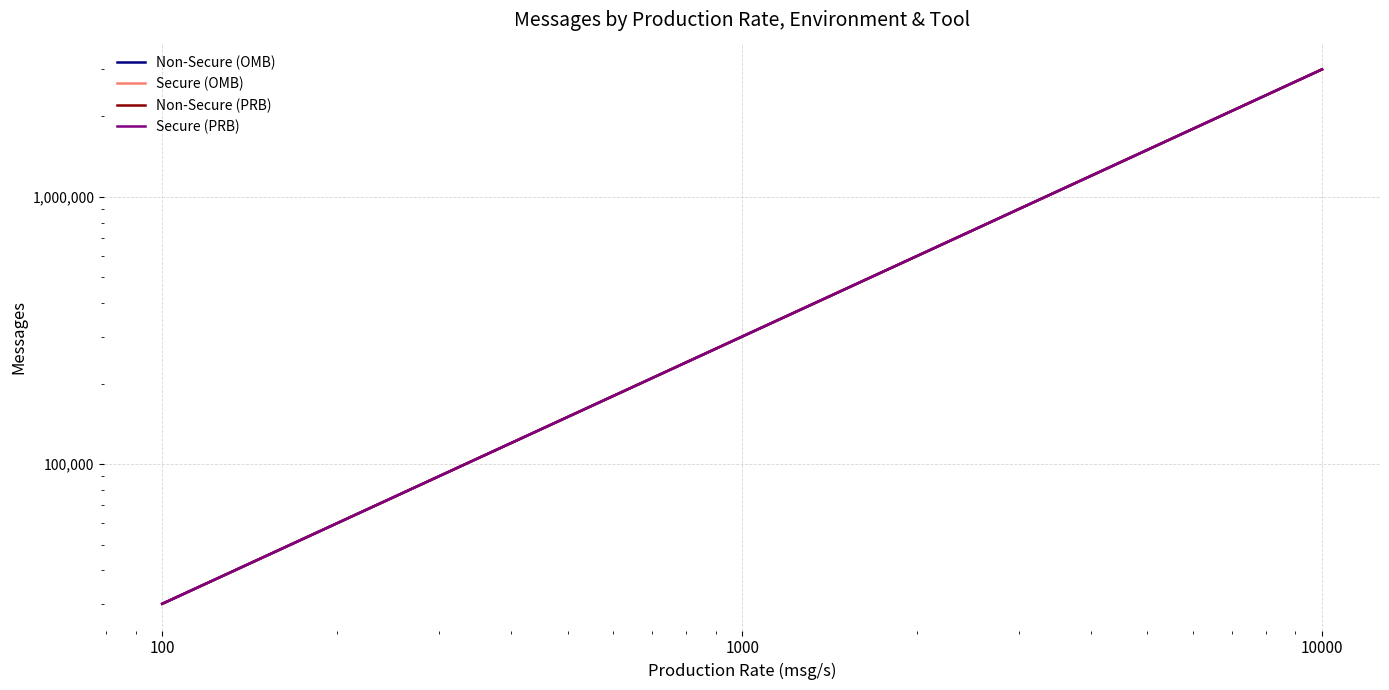

What is the value of the Secure (OMB) point at the 2nd from the left?

300000